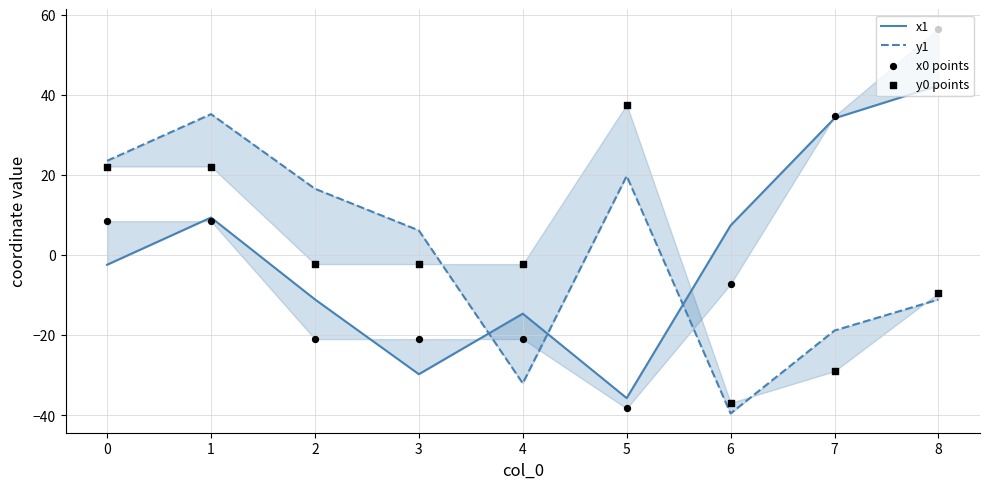

At how many categories does at least one series exceed 5?

8